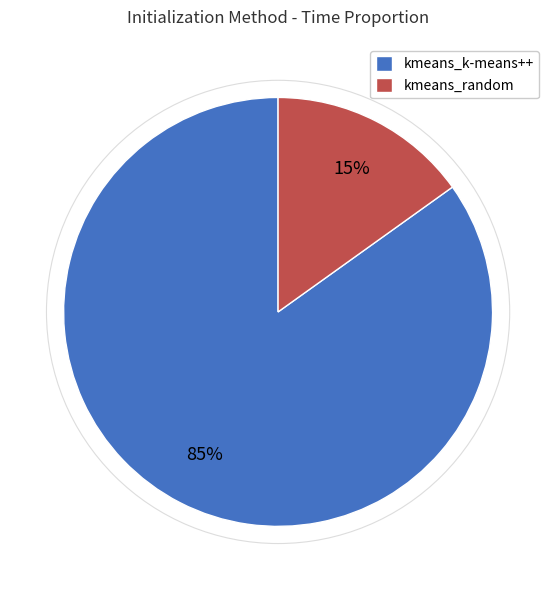

Which has a higher value, kmeans_random or kmeans_k-means++?

kmeans_k-means++